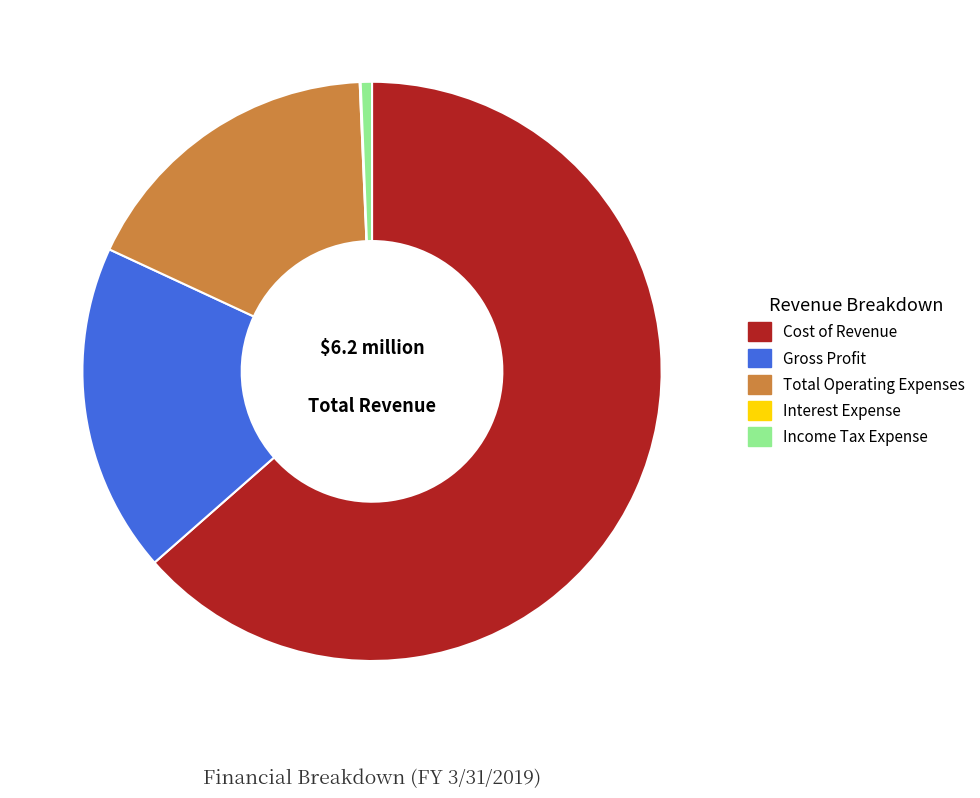

Combined, do Gross Profit and Total Operating Expenses account for over 50%?

No